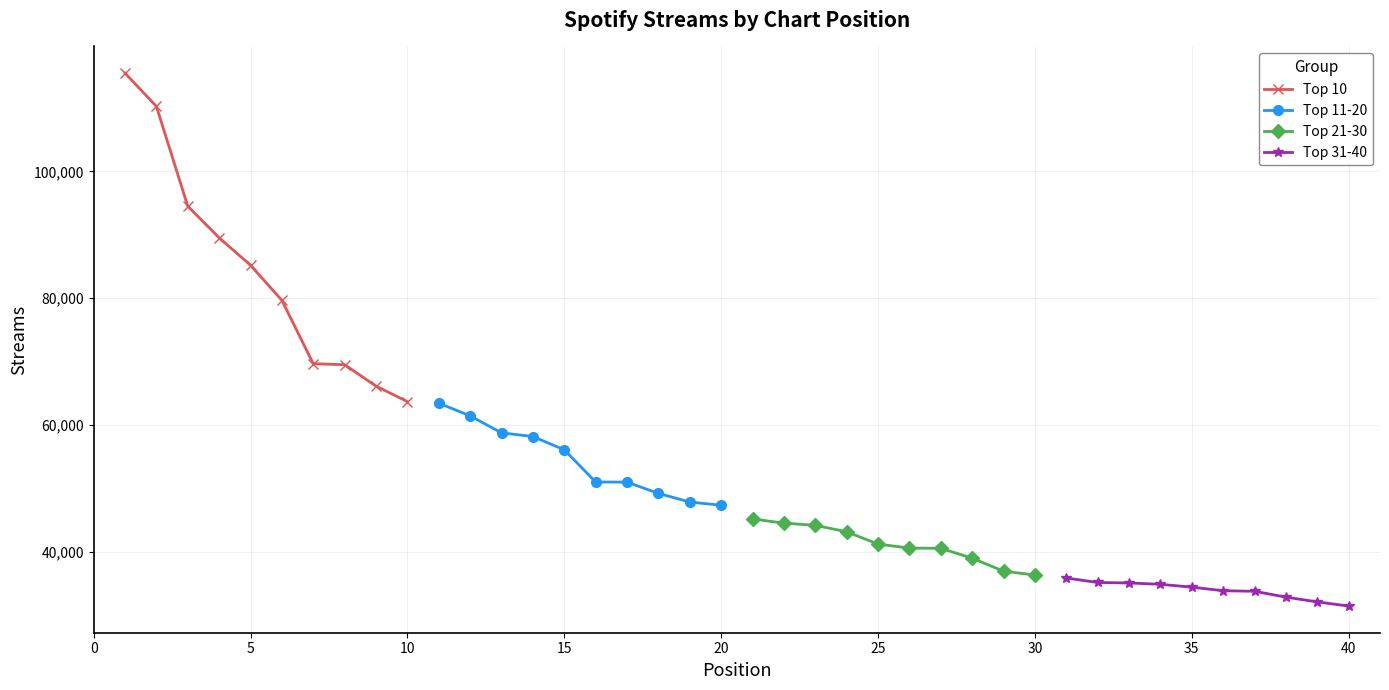

The value of Top 10 at 10 is 63685. True or false?

True